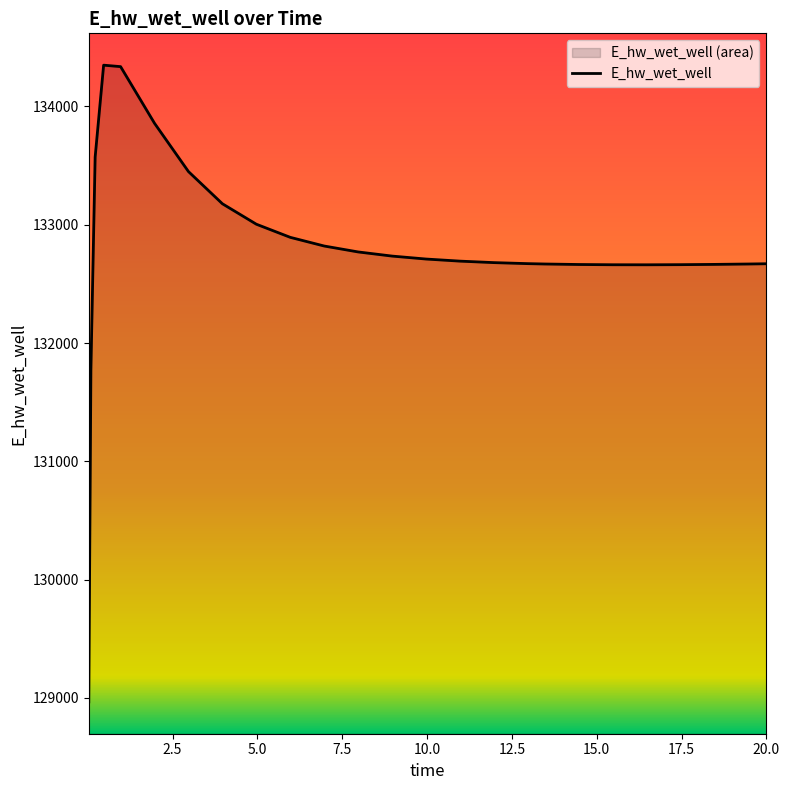

The chart shows a value of 197192.4 at 6.96875. True or false?

False